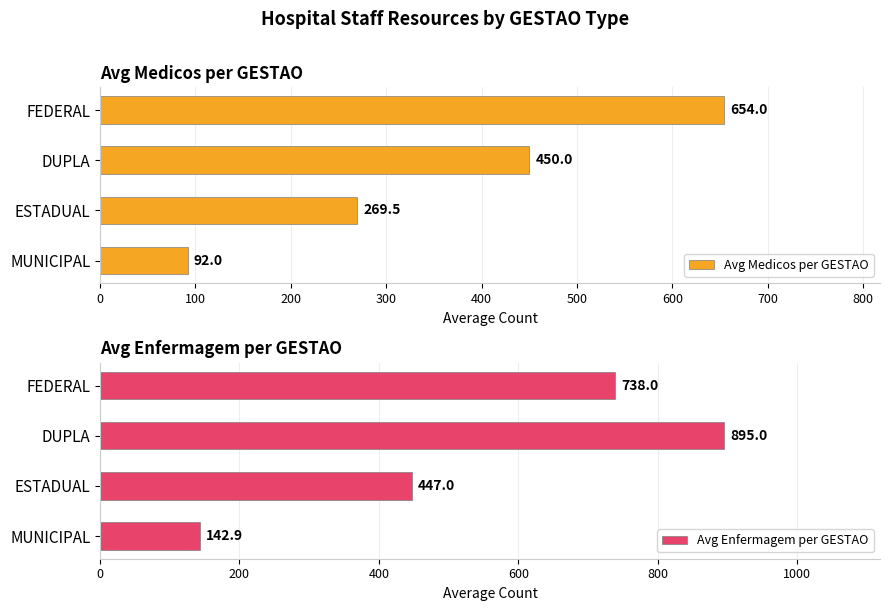

What value does the Avg Medicos per GESTAO series have at DUPLA?

450.0